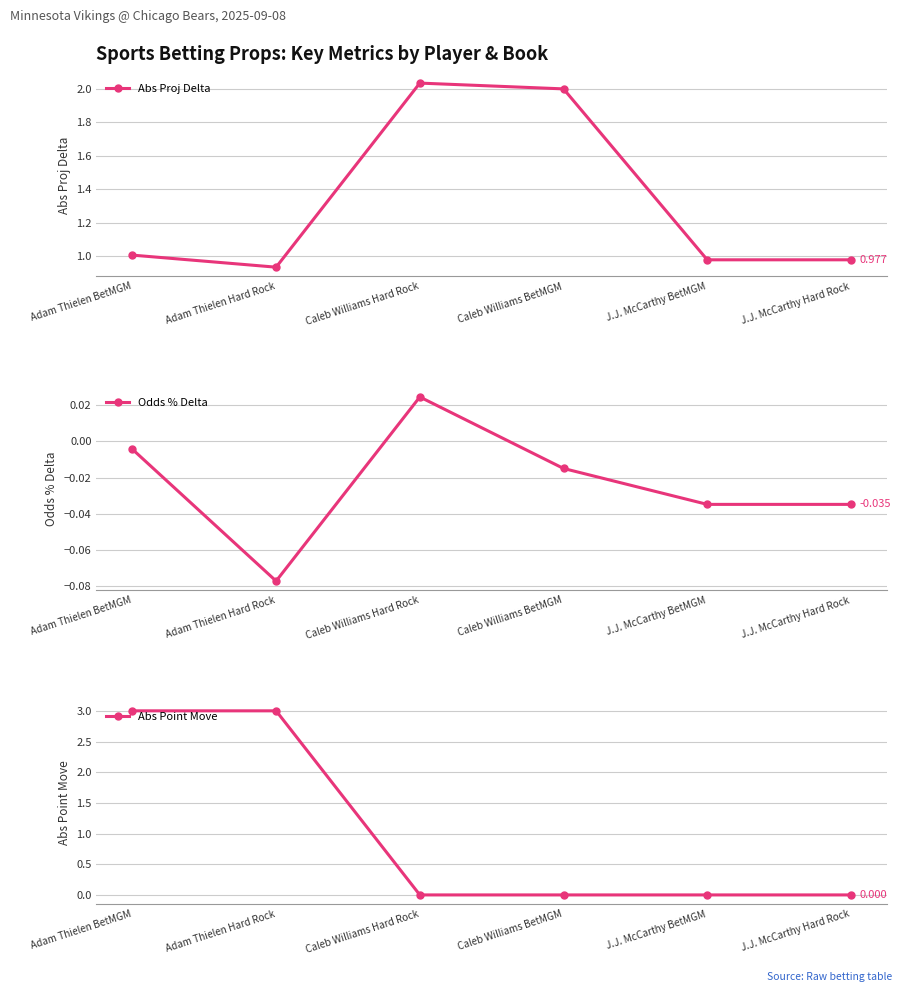

Which series has the largest total across all categories?

Abs Proj Delta